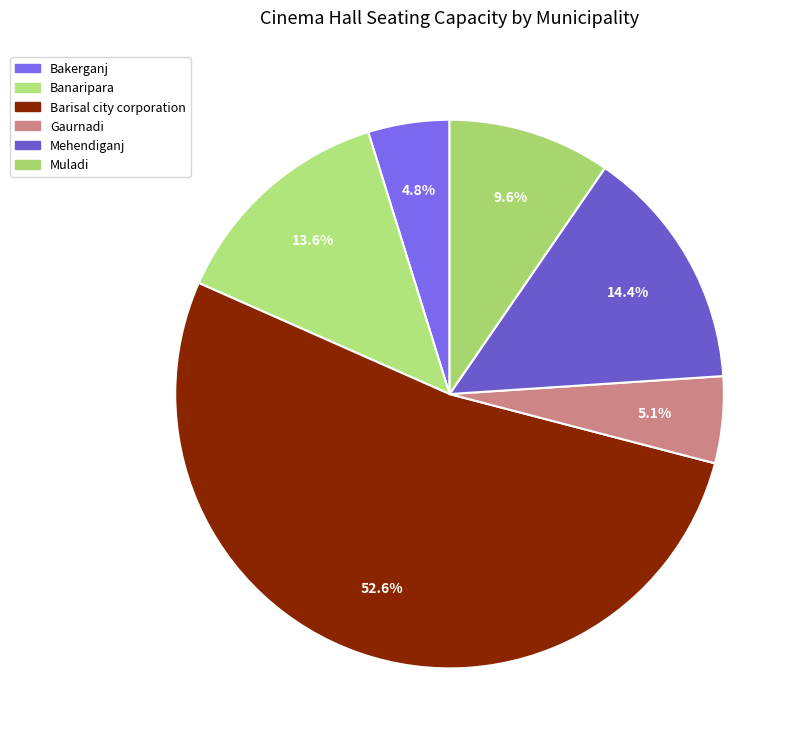

Rank the categories by value from highest to lowest.

Barisal city corporation, Mehendiganj, Banaripara, Muladi, Gaurnadi, Bakerganj